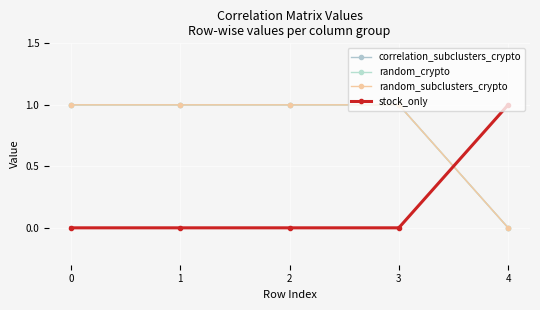

Reading left to right, extract all data points from this chart.

correlation_subclusters_crypto: 0=1	1=1	2=1	3=1	4=0
random_crypto: 0=1	1=1	2=1	3=1	4=0
random_subclusters_crypto: 0=1	1=1	2=1	3=1	4=0
stock_only: 0=0	1=0	2=0	3=0	4=1